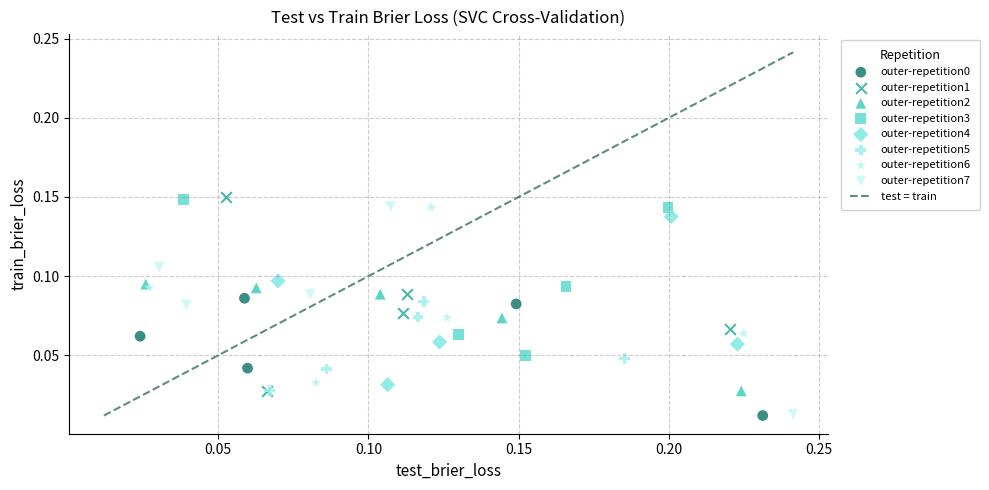

Which series has the largest Y range (max minus min)?

outer-repetition7